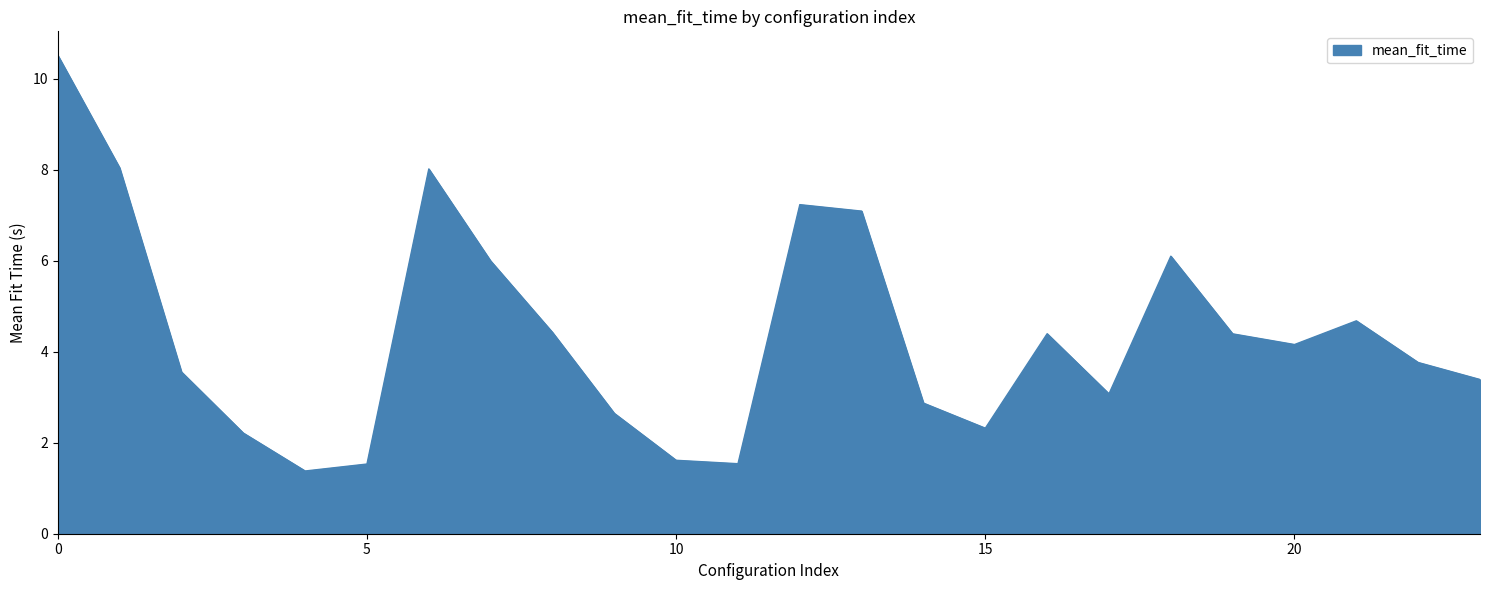

What is the difference between the maximum and minimum values?

9.1